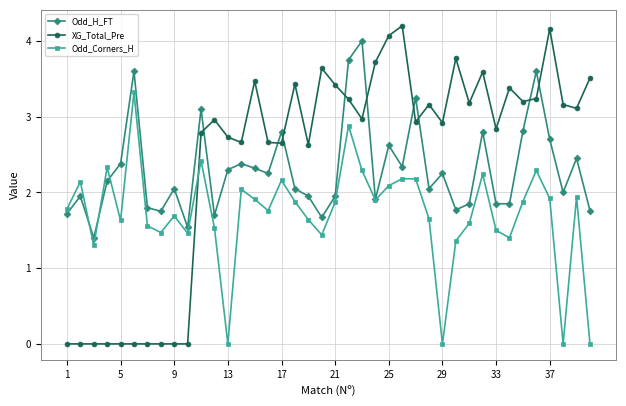

List the series in order of their peak value, highest first.

XG_Total_Pre, Odd_H_FT, Odd_Corners_H